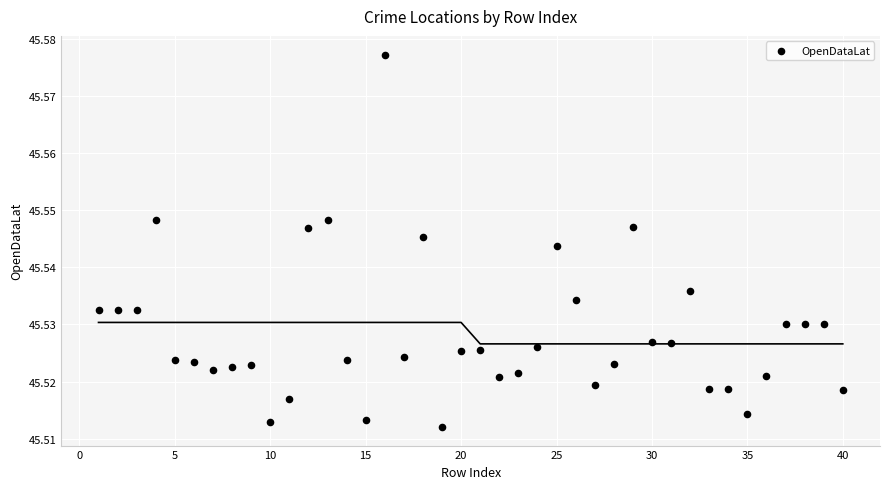

What is the range of X values (max minus min)?

39.0